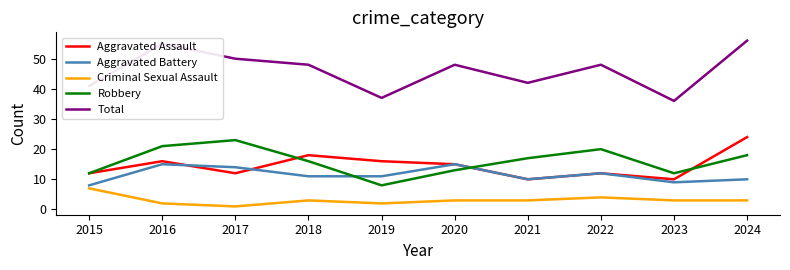

How many categories are shown in the chart?

10